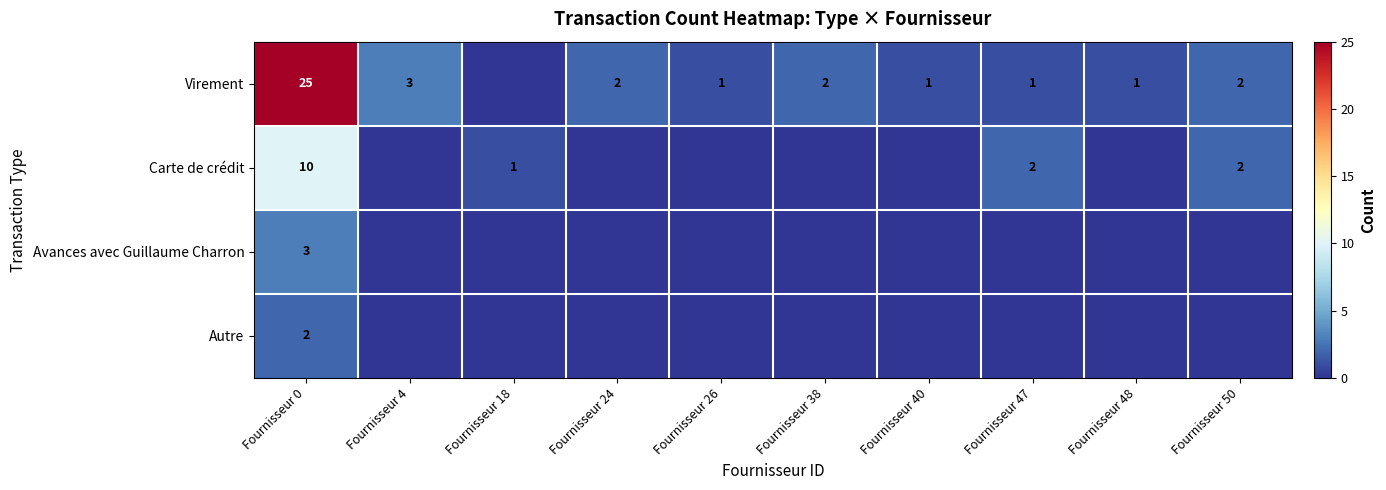

True or false: Avances avec Guillaume Charron has a value of 3 at Fournisseur 0.

True